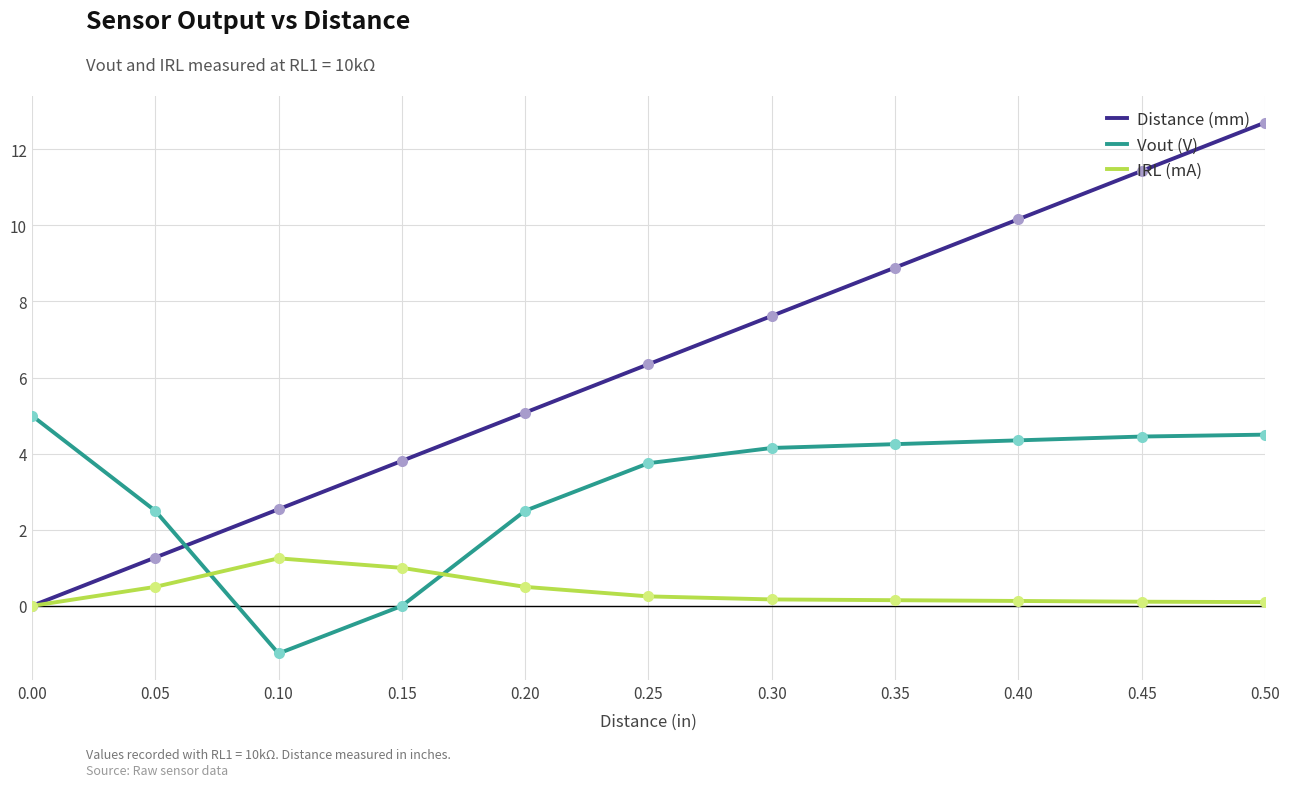

The value of Distance (mm) at 0.45 is 16.0. True or false?

False